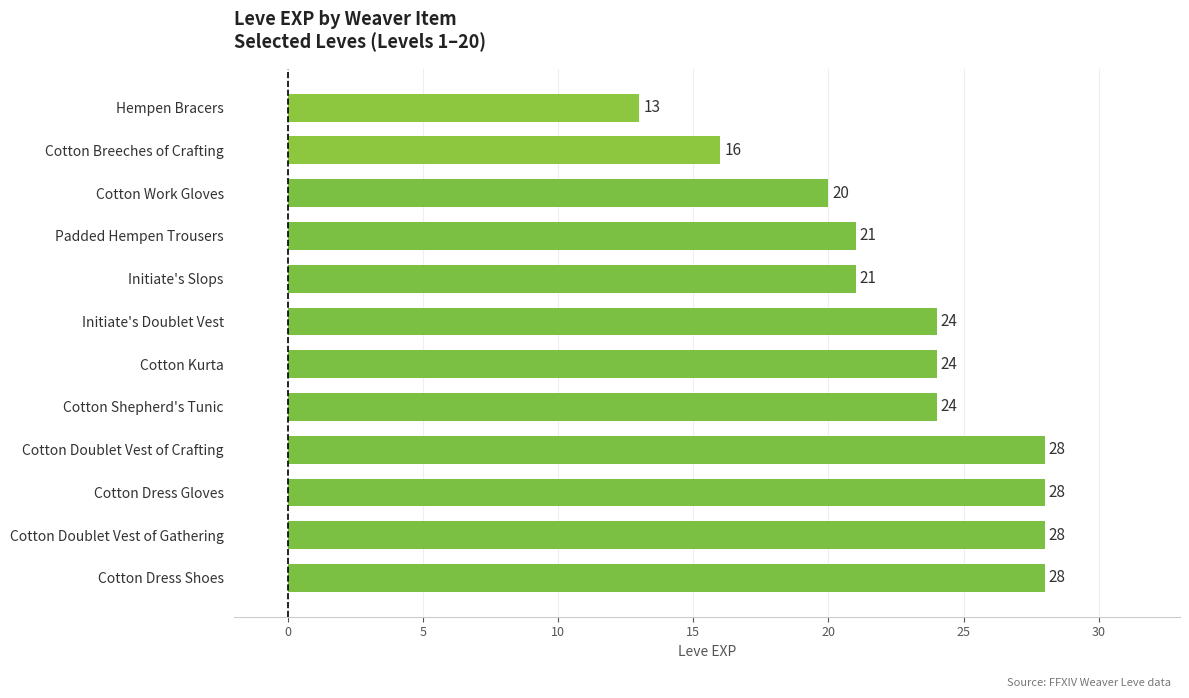

Are the bars grouped side by side (vs. stacked)?

No